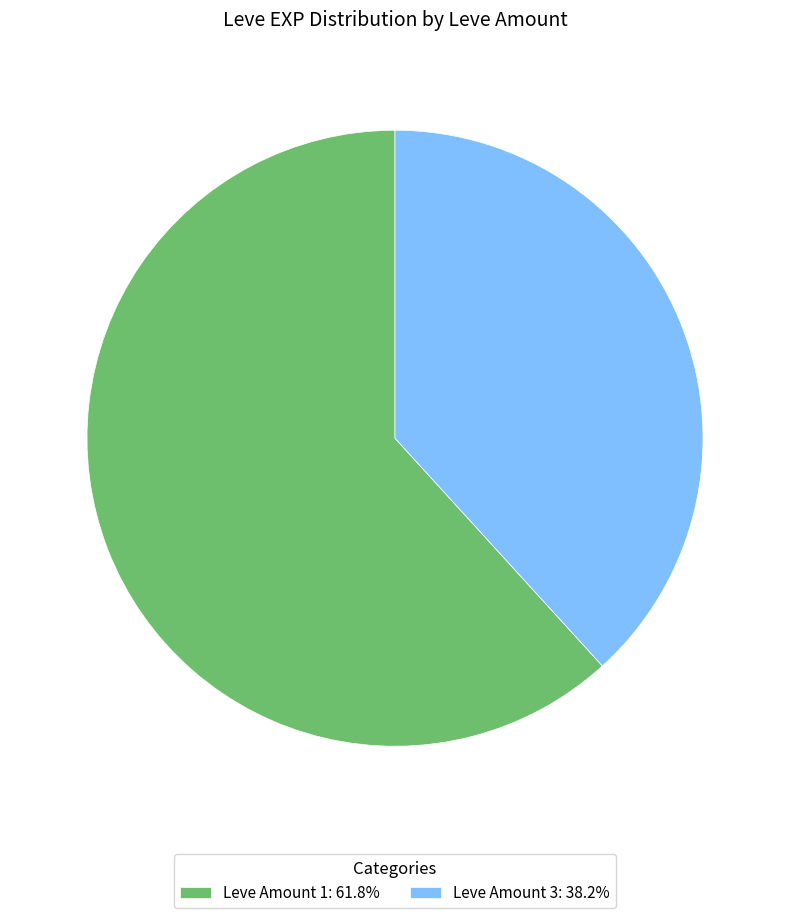

How many slices are in this pie chart?

2